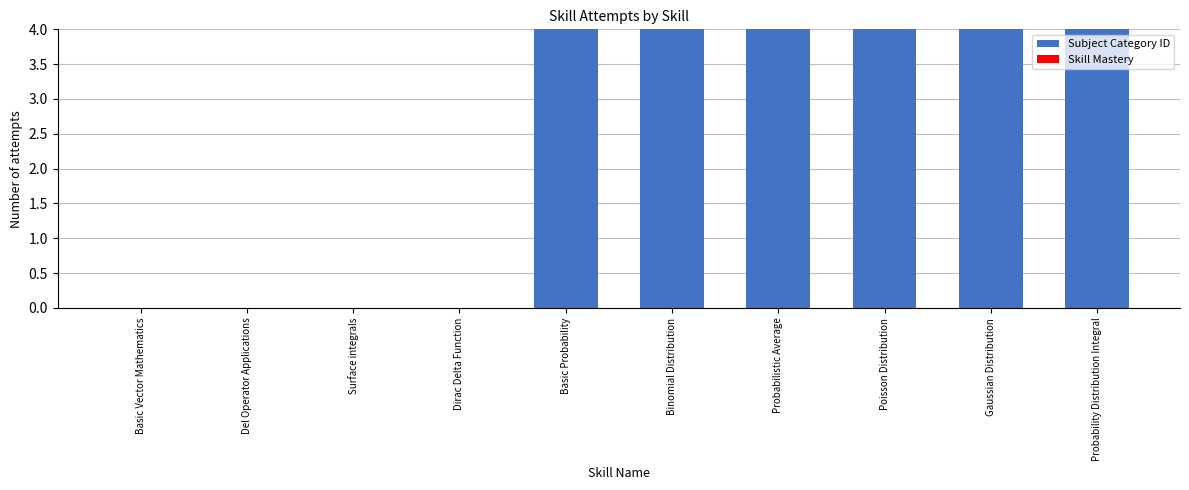

Are the bars horizontal?

No